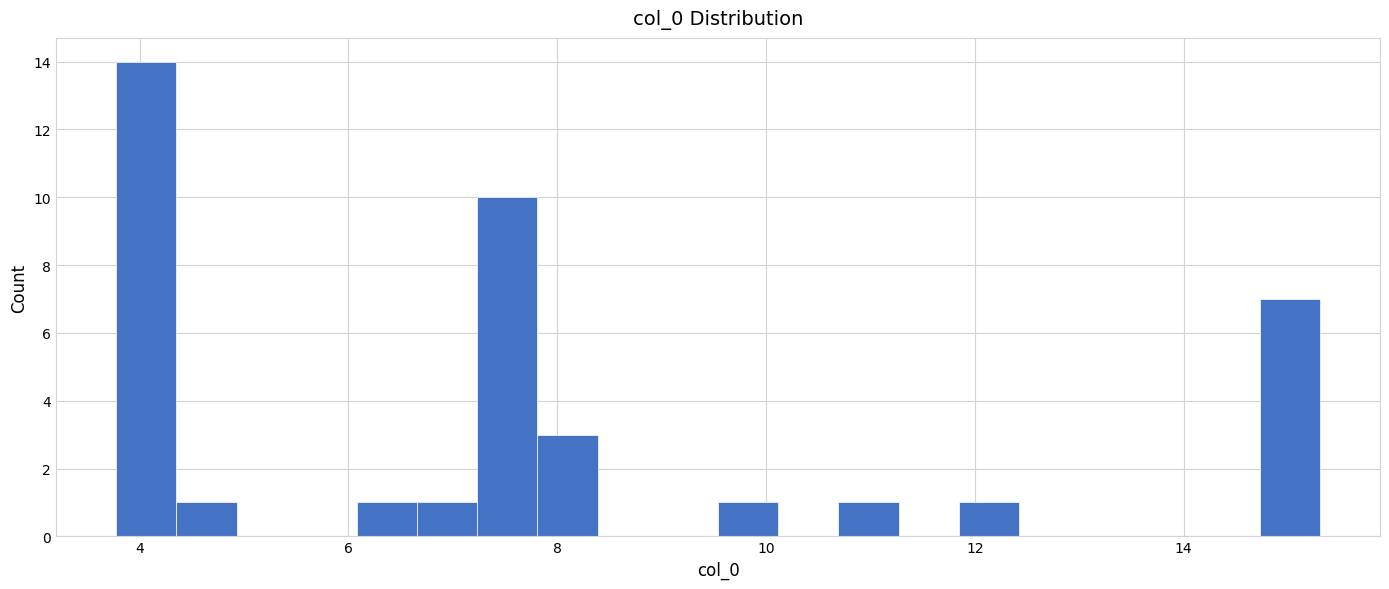

Read against the x-axis, roughly where is the centre of the tallest bar?

4.0